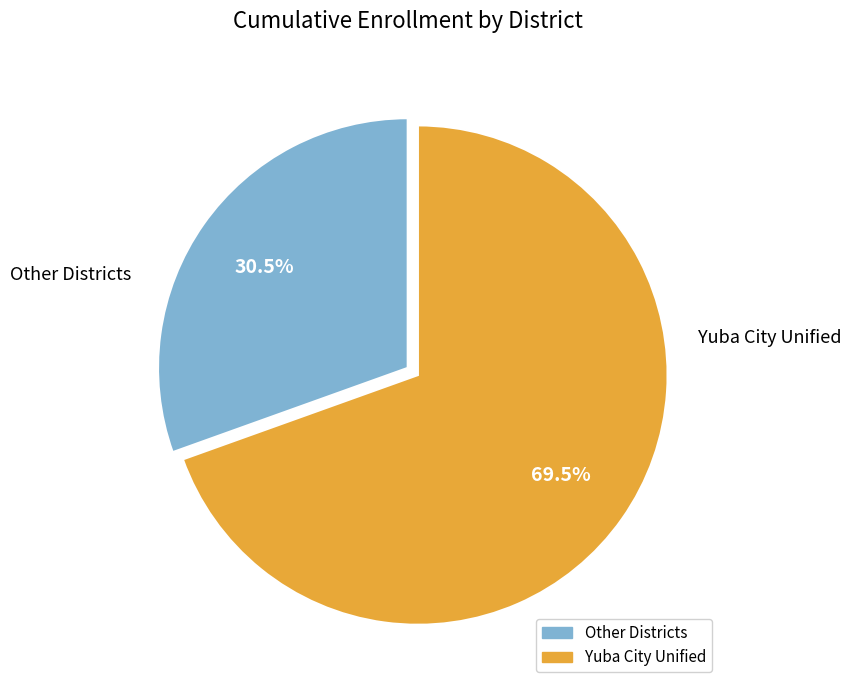

Is there any slice that represents more than half of the pie?

Yes